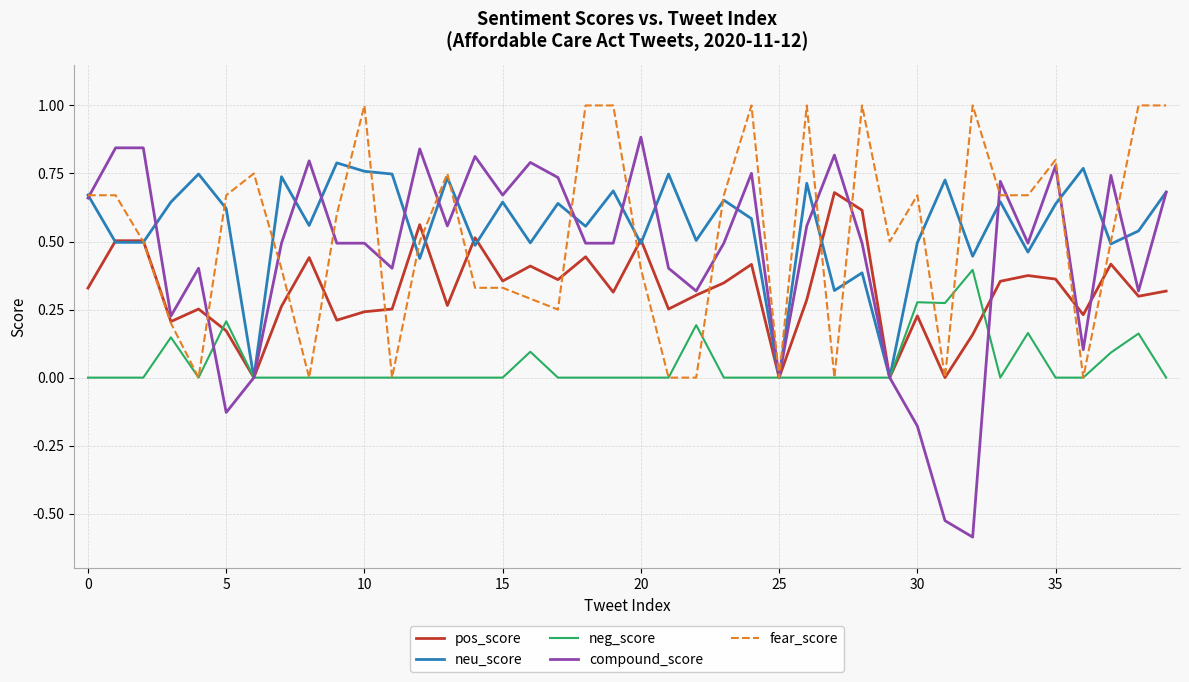

What is the minimum value shown in the chart?

-0.6